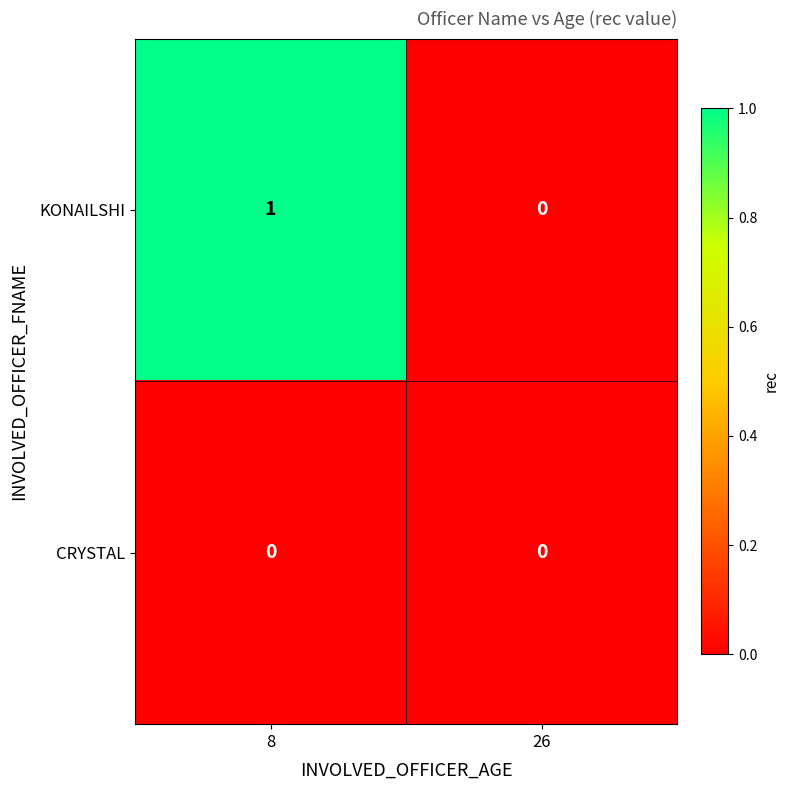

The CRYSTAL series shows 0 at 8. True or false?

True